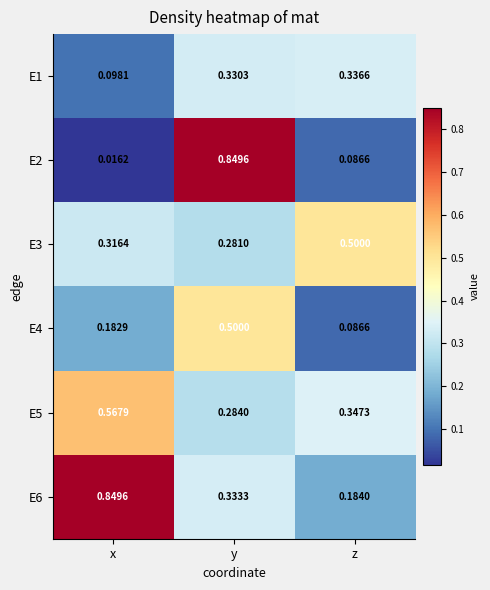

List the labels in order of E1 value, largest first.

z, y, x